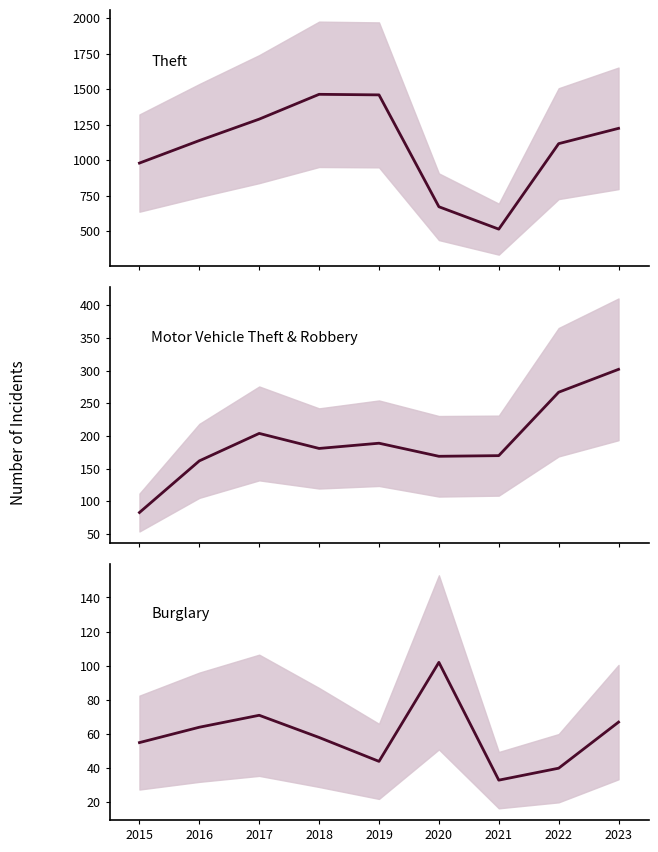

At which category does Burglary reach its first local peak?

2017